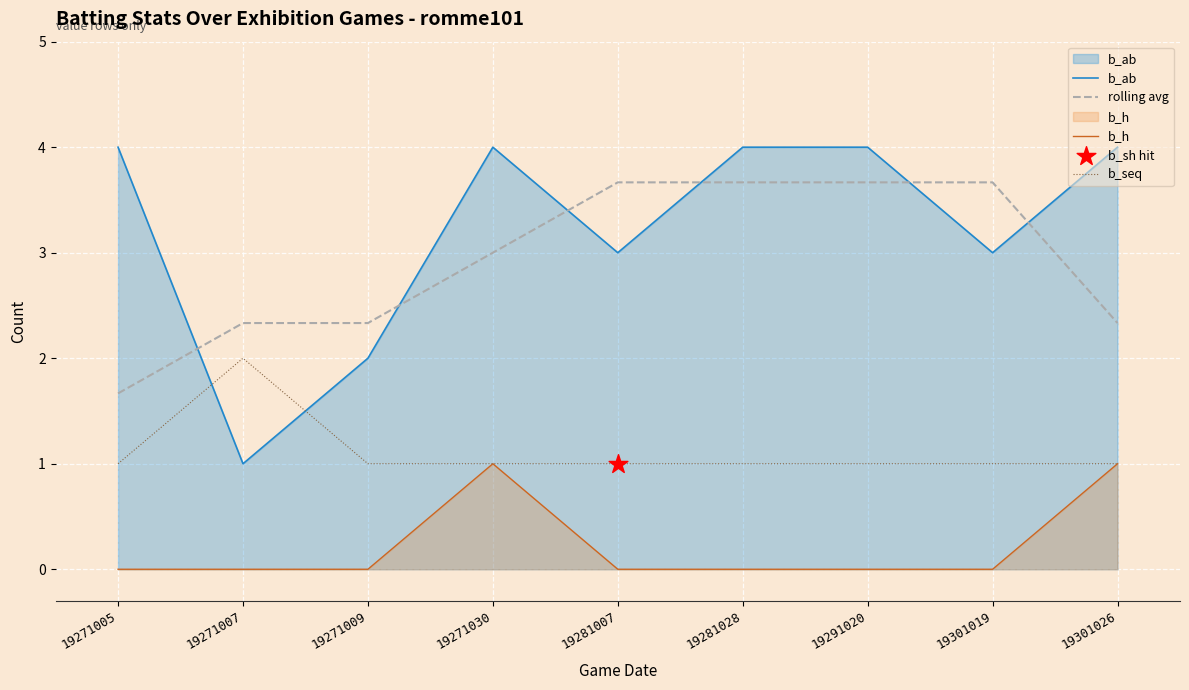

Which series has the largest total across all categories?

b_ab